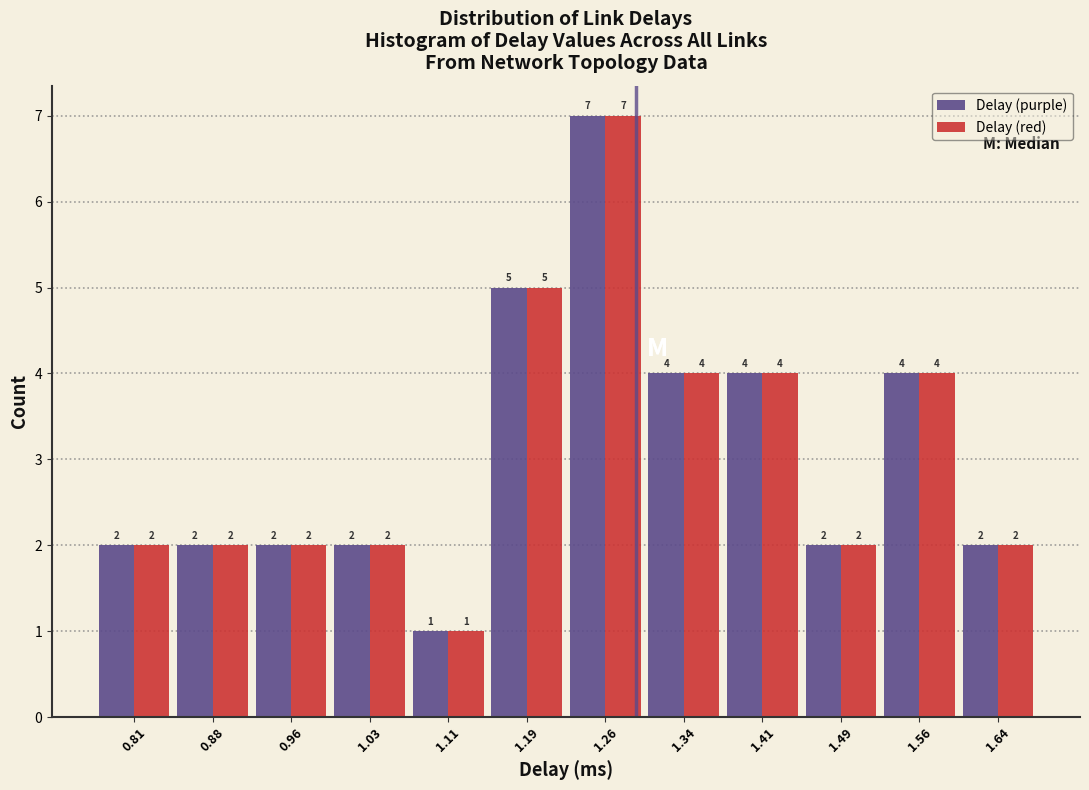

In the Delay (purple) series, which range on the x-axis has the tallest bar?

1.22 to 1.30